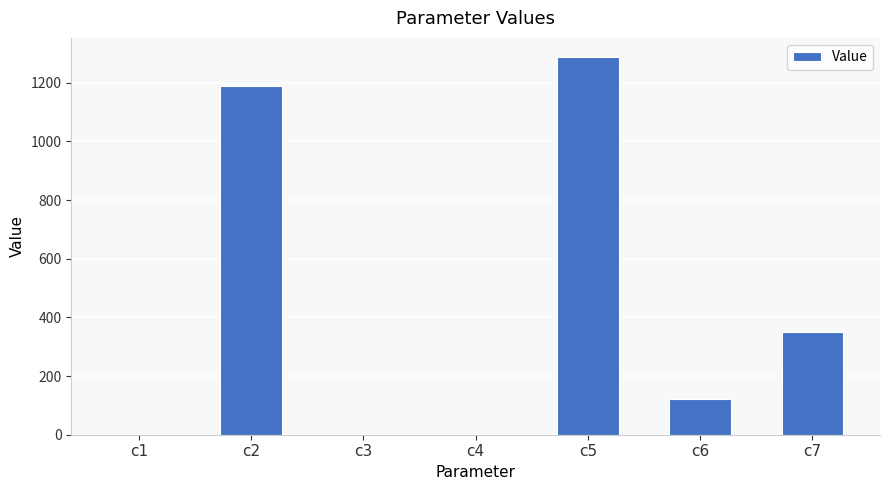

At which label does the data first exceed 123?

c2